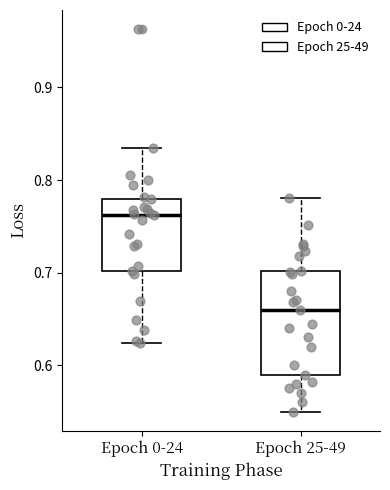

Where does the lower whisker of the box for Epoch 25-49 end on the y-axis? The values are not printed on the chart, so give them approximately, as read against the axis.

0.55